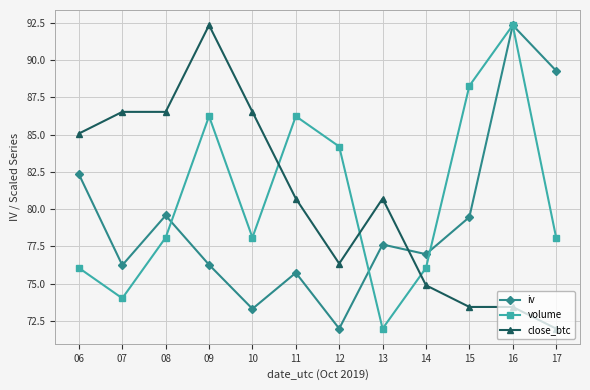

Count the number of data series in this chart.

3